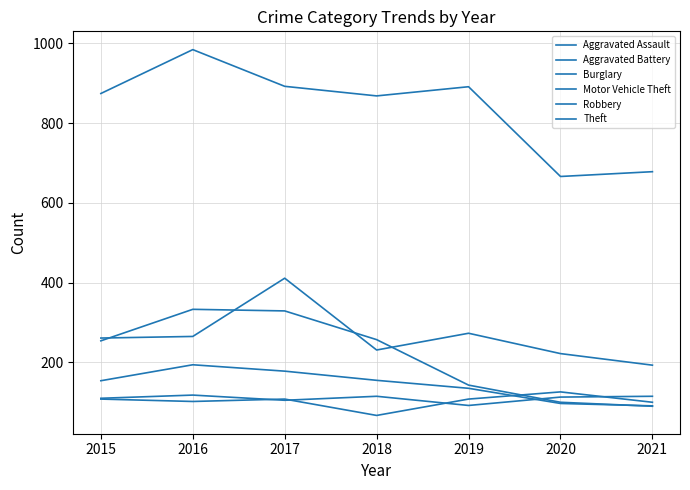

Does the chart have visible grid lines?

Yes